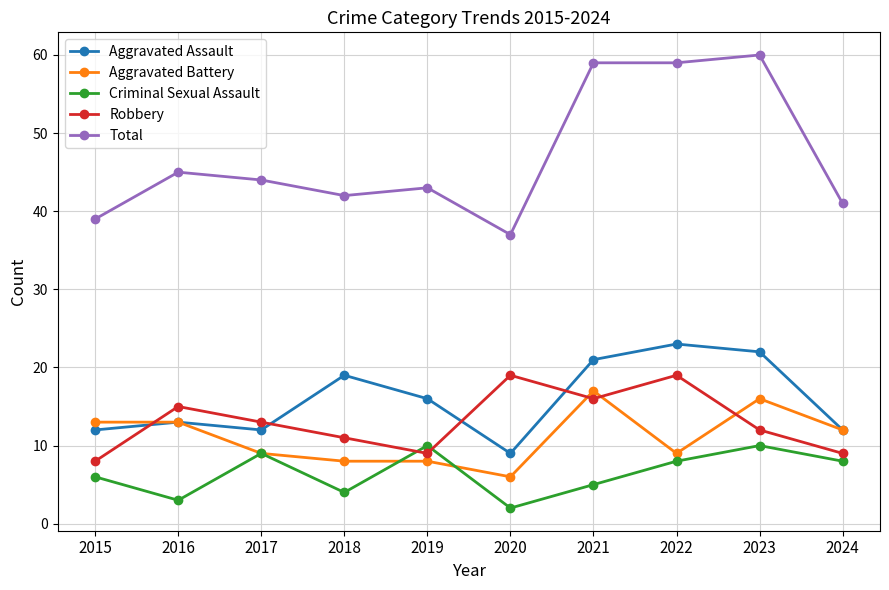

At which label is Aggravated Assault closest to 16?

2019